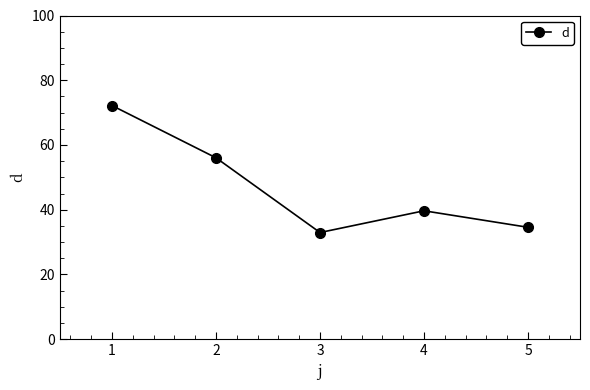

List the labels in order of value, largest first.

1, 2, 4, 5, 3